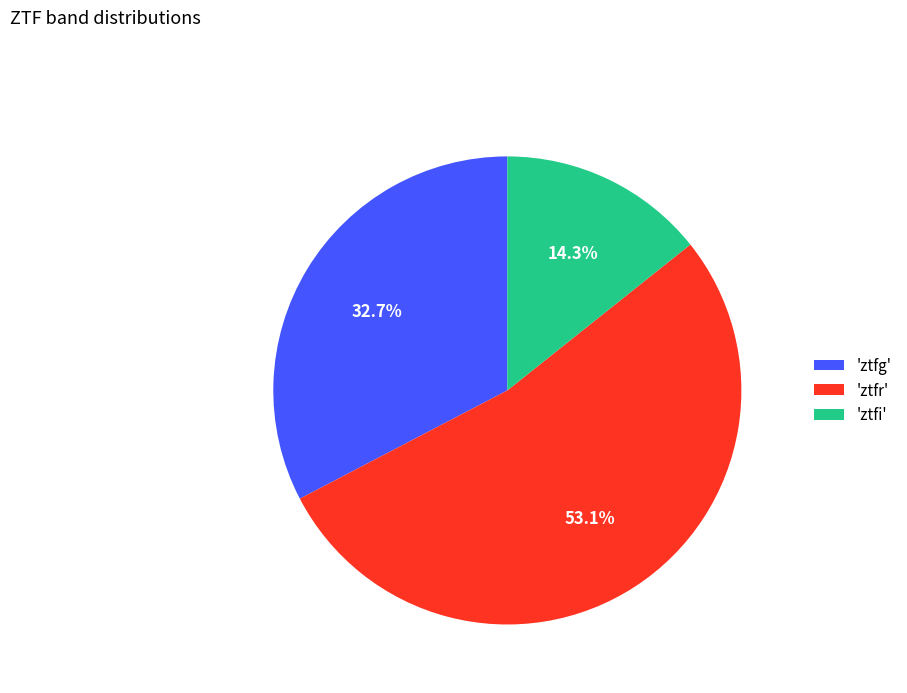

Which has a higher value, 'ztfr' or 'ztfg'?

'ztfr'